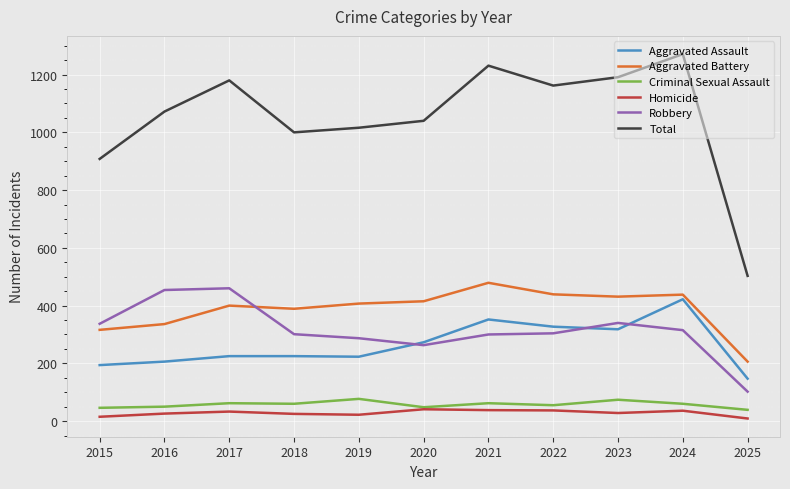

Which series has the largest total across all categories?

Total